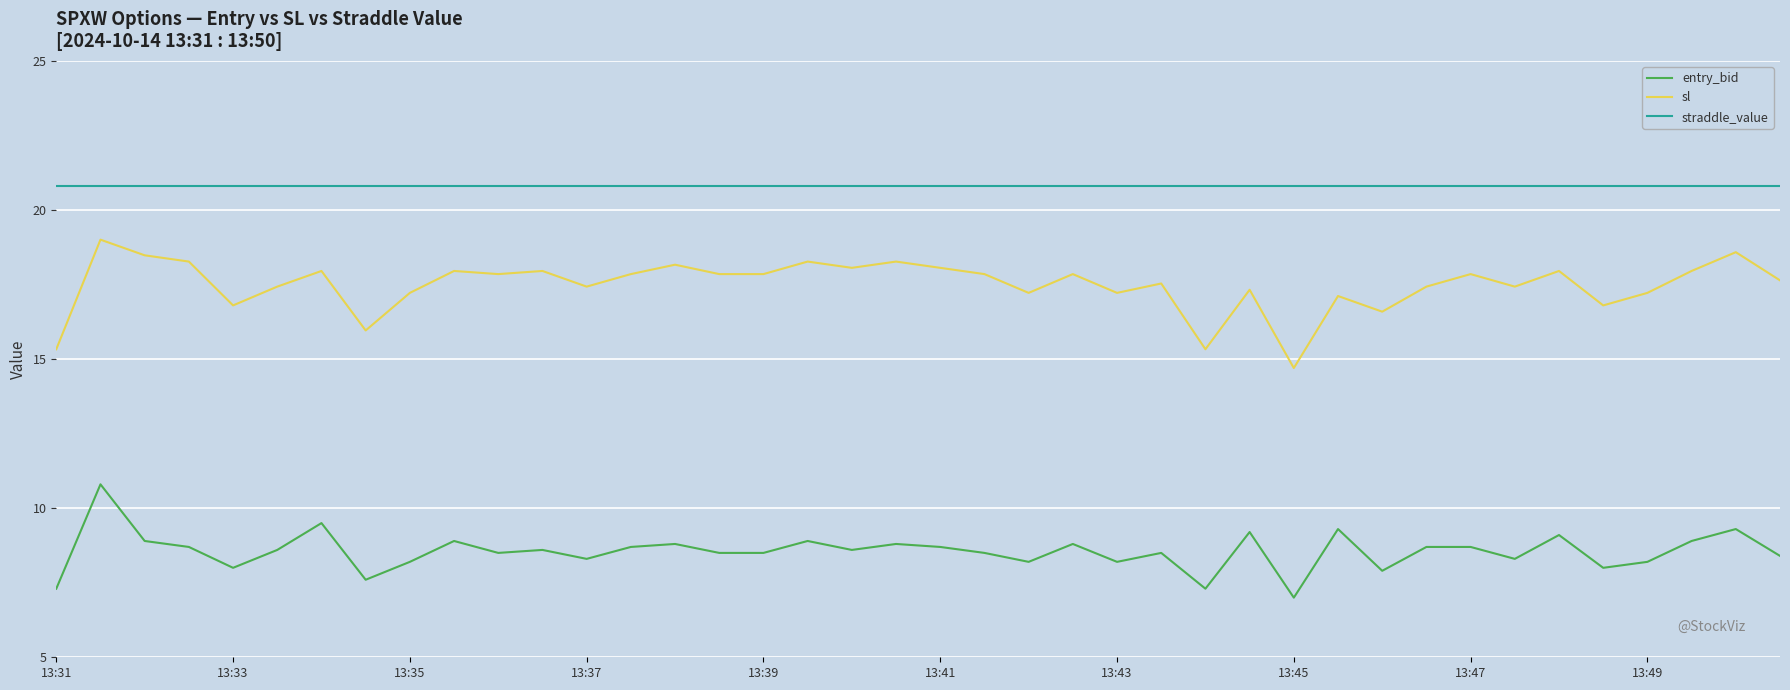

Reading right to left, extract all data points from this chart.

entry_bid: 8.4	9.3	8.9	8.2	8.0	9.1	8.3	8.7	8.7	7.9	9.3	7.0	9.2	7.3	8.5	8.2	8.8	8.2	8.5	8.7	8.8	8.6	8.9	8.5	8.5	8.8	8.7	8.3	8.6	8.5	8.9	8.2	7.6	9.5	8.6	8.0	8.7	8.9	10.8	7.3
sl: 17.6	18.6	18.0	17.2	16.8	18.0	17.4	17.9	17.4	16.6	17.1	14.7	17.3	15.3	17.5	17.2	17.9	17.2	17.9	18.1	18.3	18.1	18.3	17.9	17.9	18.2	17.9	17.4	18.0	17.9	18.0	17.2	16.0	18.0	17.4	16.8	18.3	18.5	19.0	15.3
straddle_value: 20.8	20.8	20.8	20.8	20.8	20.8	20.8	20.8	20.8	20.8	20.8	20.8	20.8	20.8	20.8	20.8	20.8	20.8	20.8	20.8	20.8	20.8	20.8	20.8	20.8	20.8	20.8	20.8	20.8	20.8	20.8	20.8	20.8	20.8	20.8	20.8	20.8	20.8	20.8	20.8